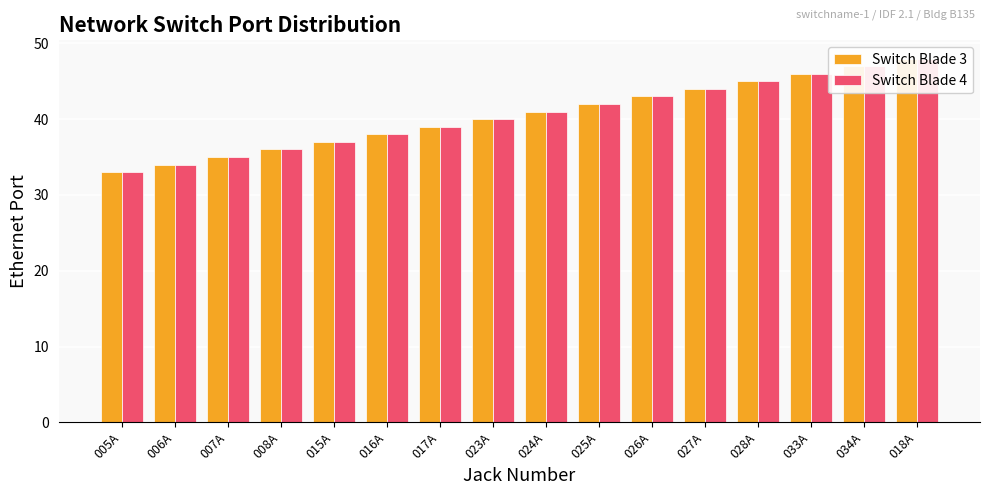

What are all the series names shown in the legend?

Switch Blade 3, Switch Blade 4